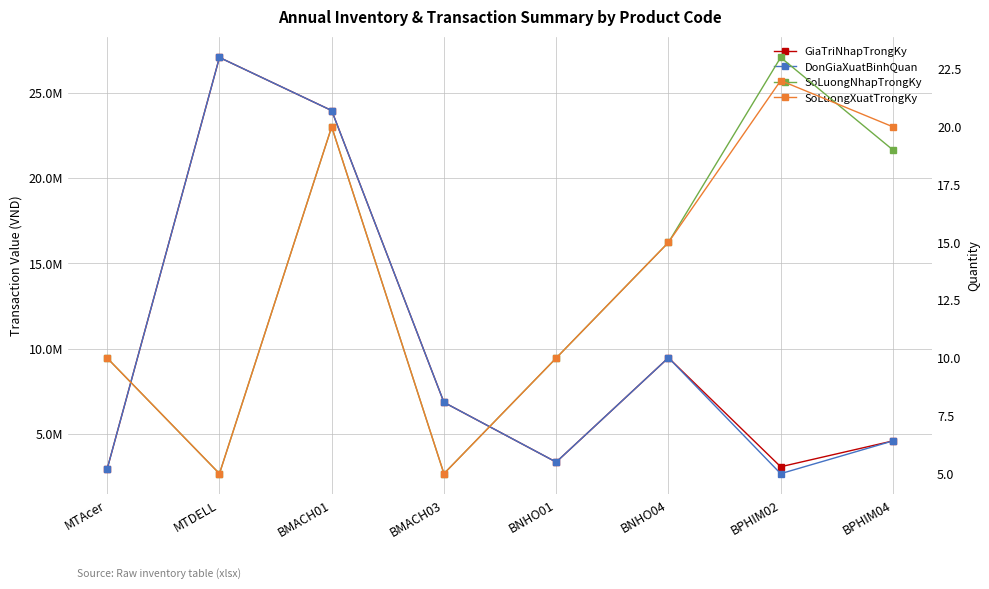

Which series changed the most between MTDELL and BPHIM04?

DonGiaXuatBinhQuan